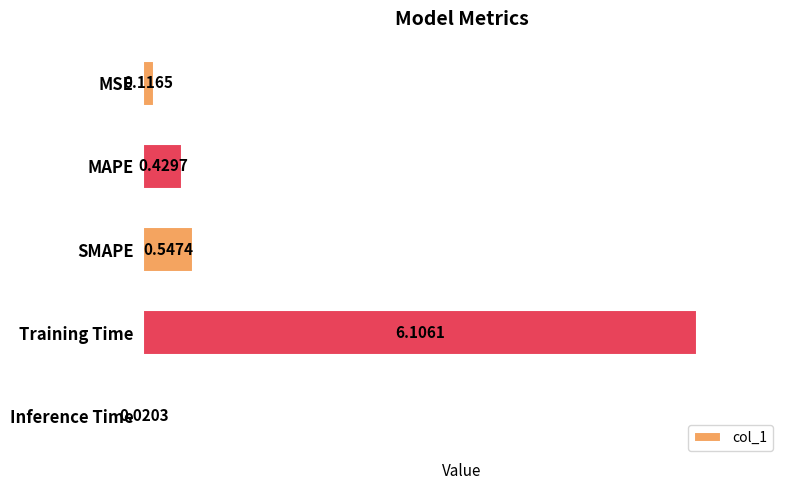

What is the change in value from MAPE to SMAPE?

+0.1